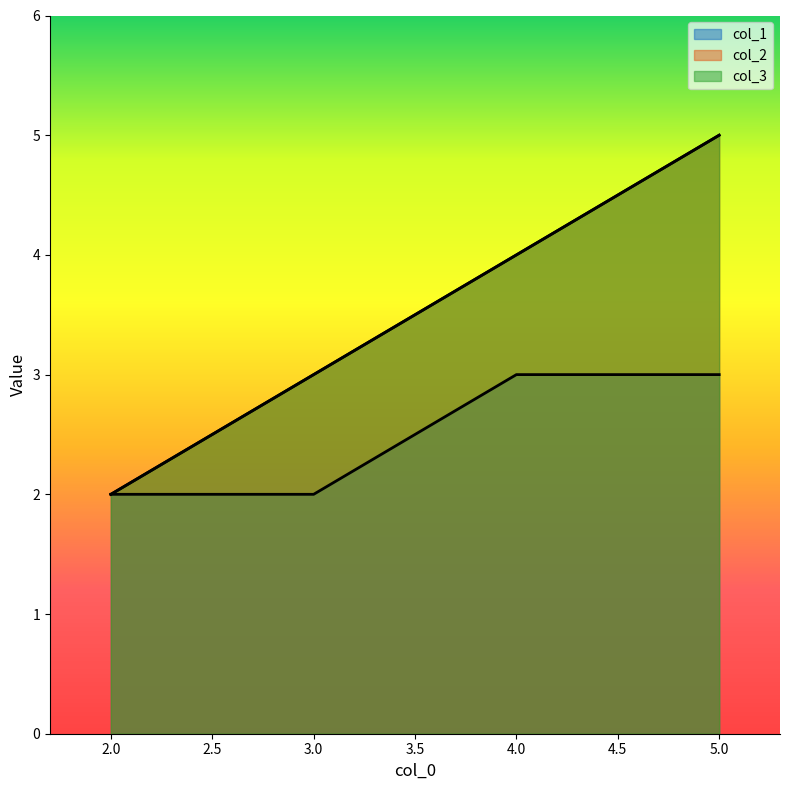

True or false: col_2 and col_1 cross at least once.

False